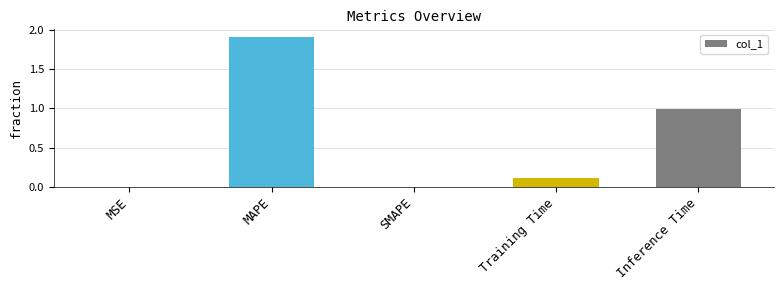

How many categories are shown in the chart?

5